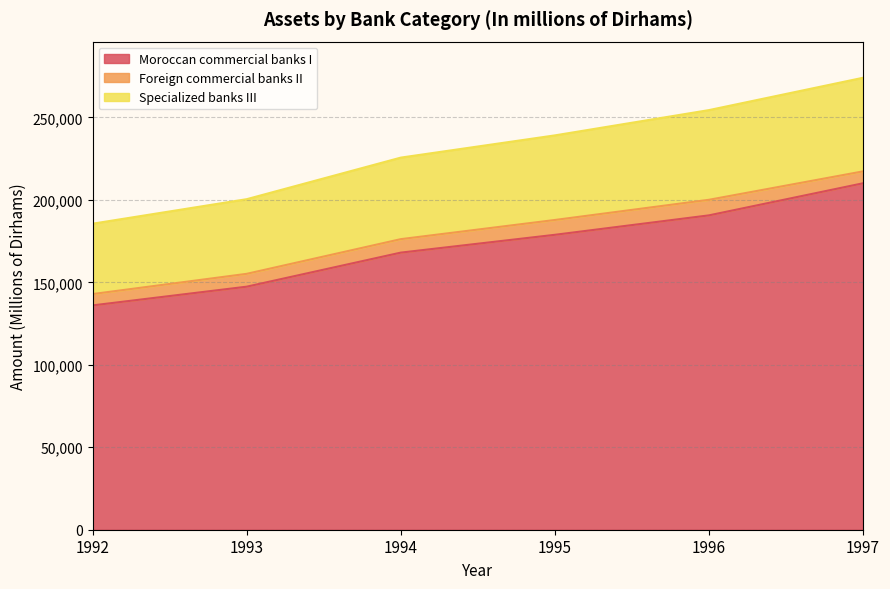

The value of Moroccan commercial banks I at 1992 is 27854. True or false?

False